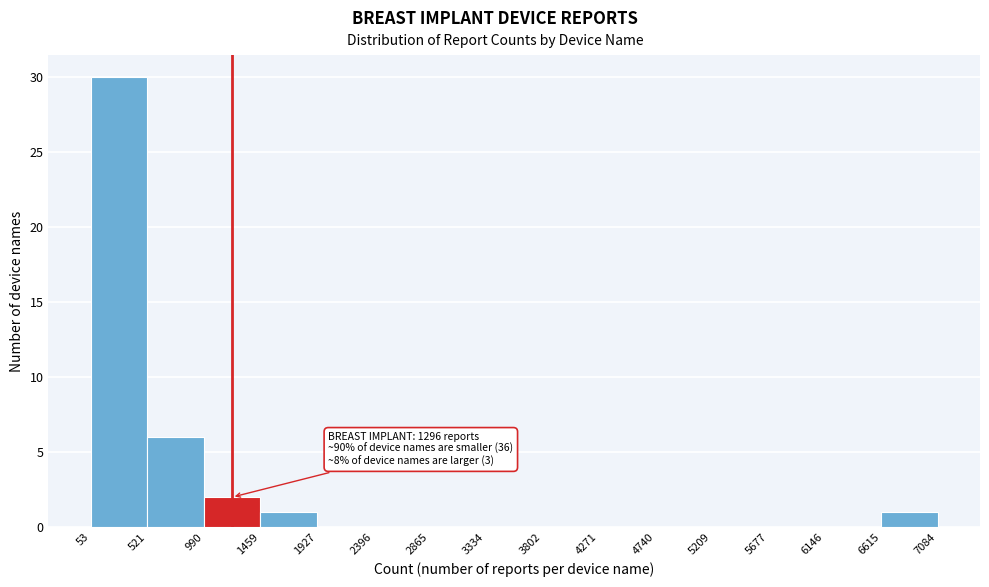

Which range on the x-axis has the tallest bar?

53 to 521